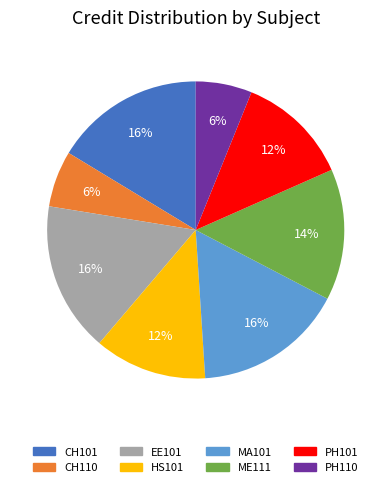

How many slices are in this pie chart?

8